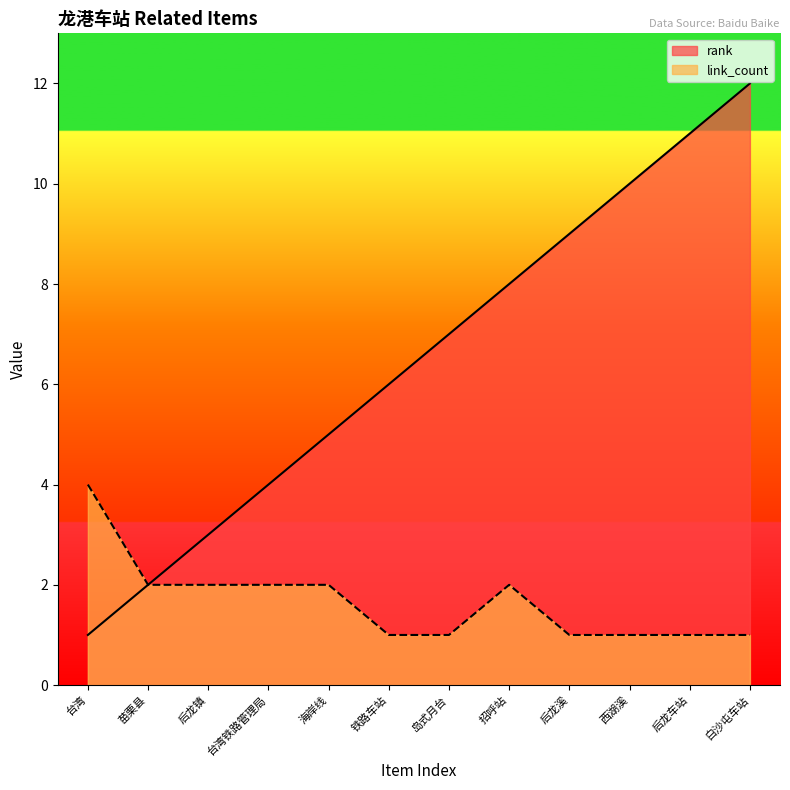

Where does the rank series first go above 7?

招呼站